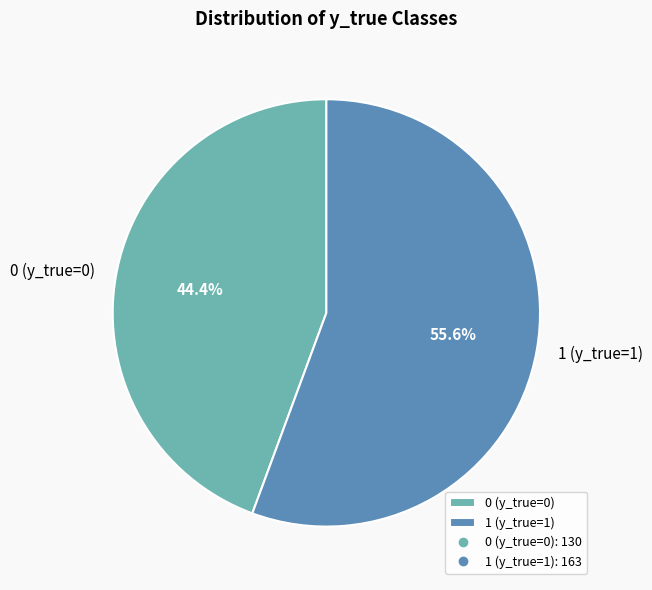

How many segments does this pie chart have?

2